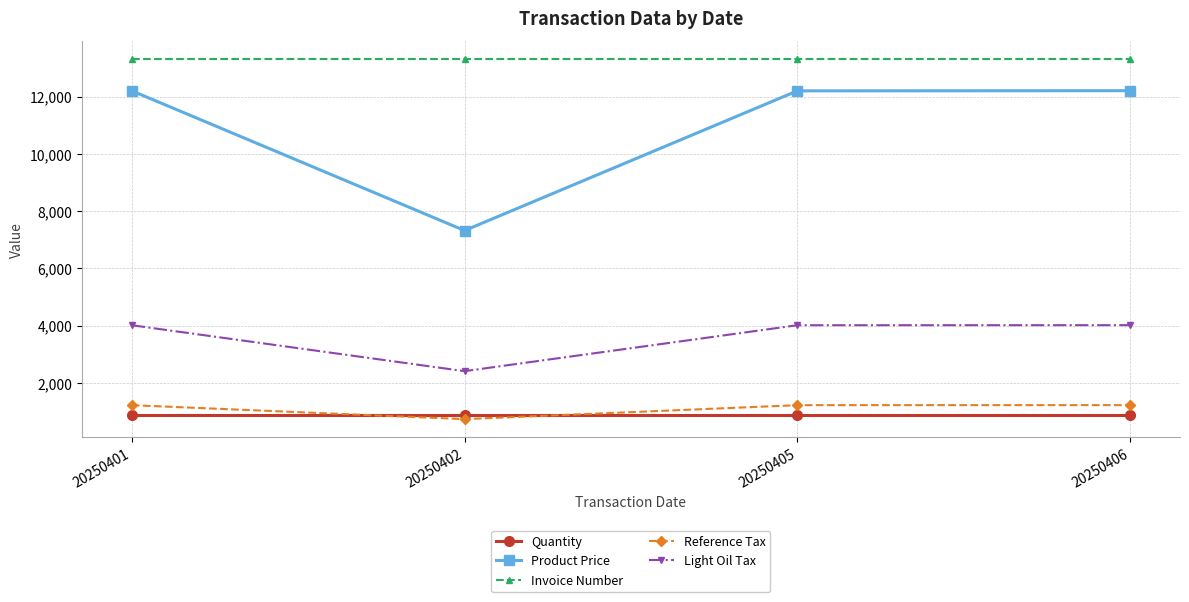

True or false: Reference Tax has a value of 1220 at 20250405.

True